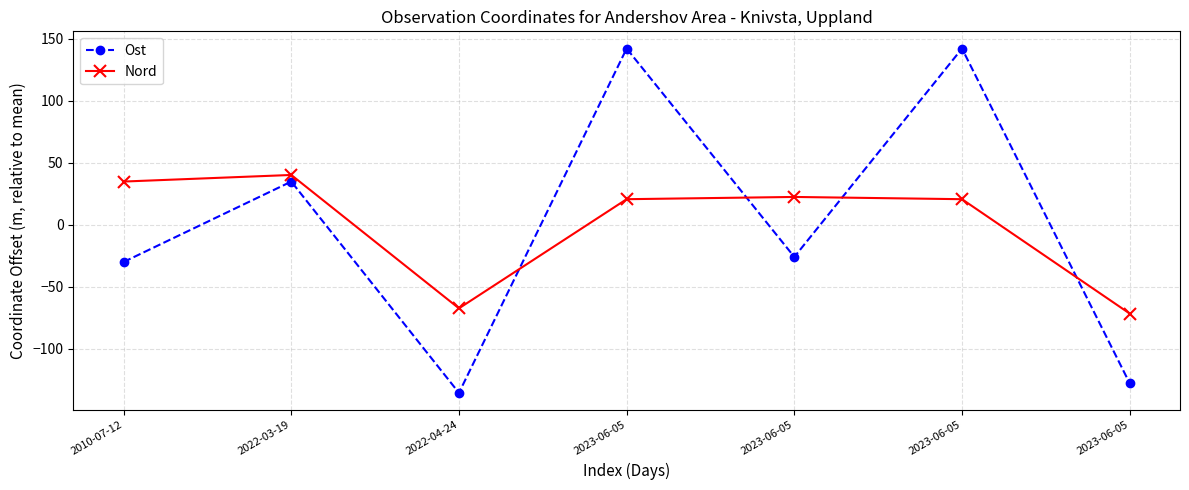

True or false: Nord has a value of 34.9 at 2010-07-12.

True